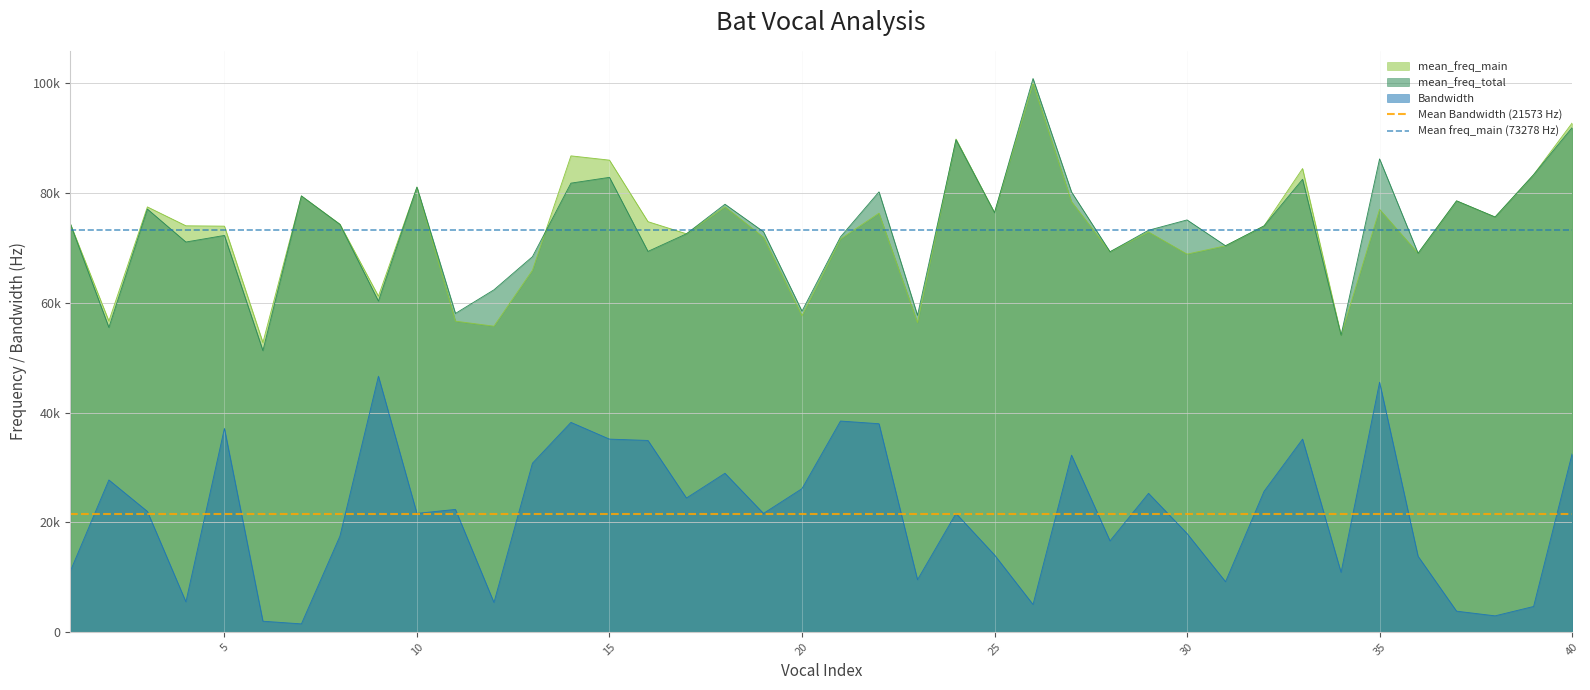

True or false: Mean freq_main (73278 Hz) has a value of 73277.6 at 0.

True